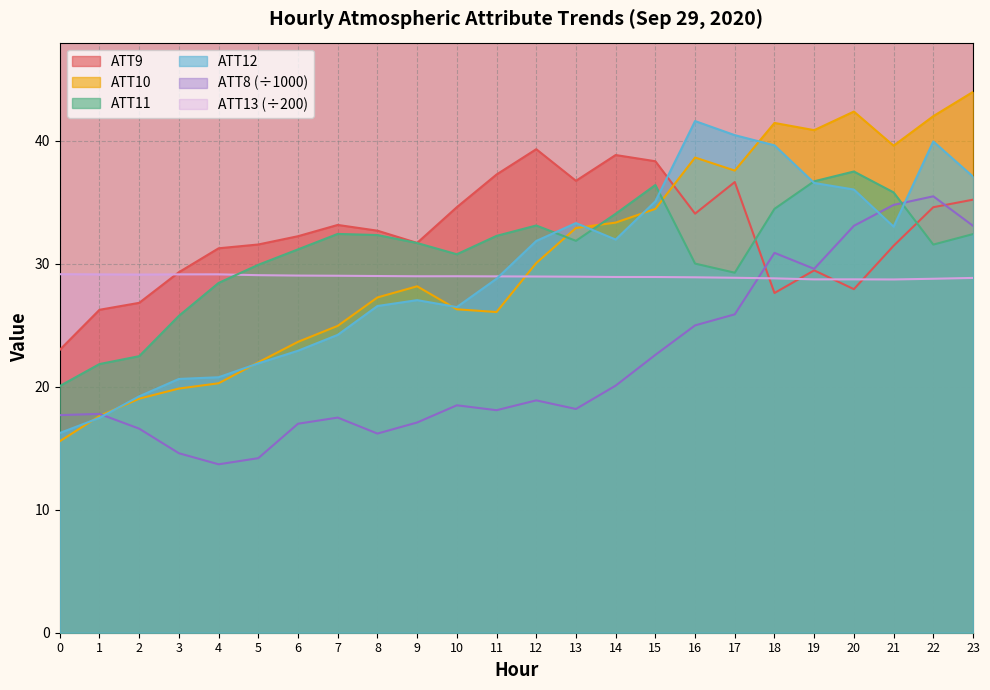

Where do ATT10 and ATT12 first cross each other?

0 and 1